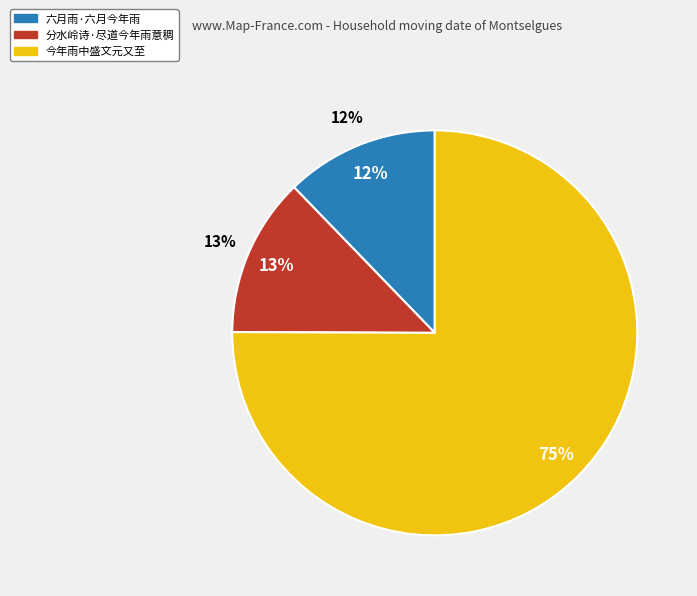

How many slices are in this pie chart?

3